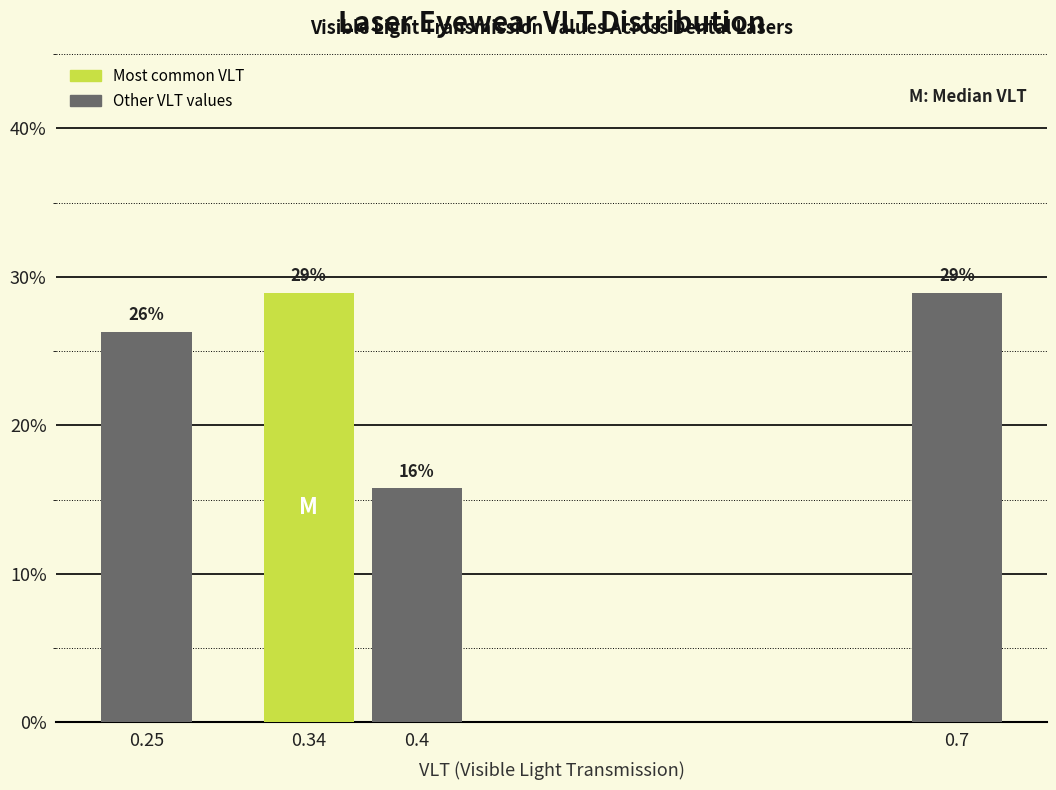

Are the bars horizontal?

No